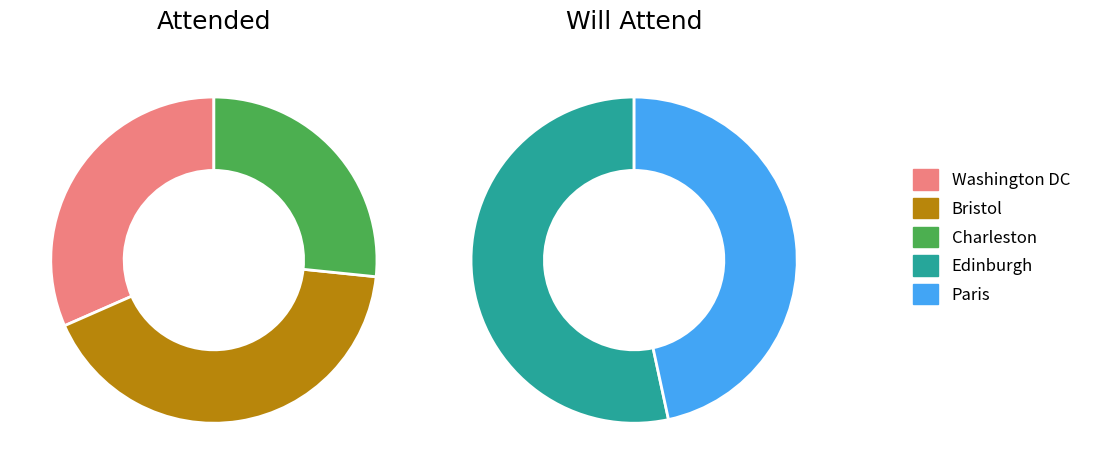

What is the change in value from Washington DC to Charleston?

-6.1